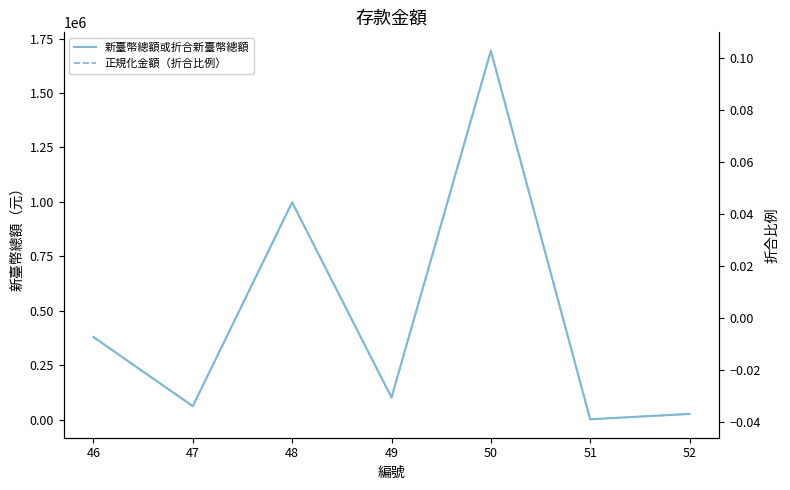

Rank the series by their average value, from highest to lowest.

新臺幣總額或折合新臺幣總額, 正規化金額（折合比例）